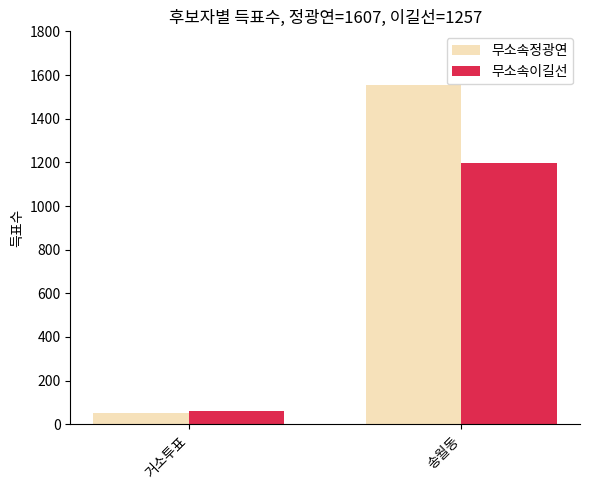

Does the chart contain stacked bars?

No